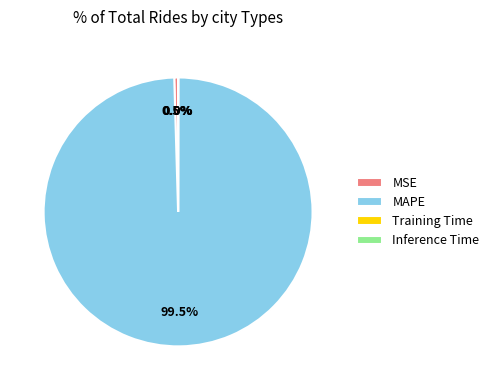

Which slice represents more than half of the pie?

MAPE